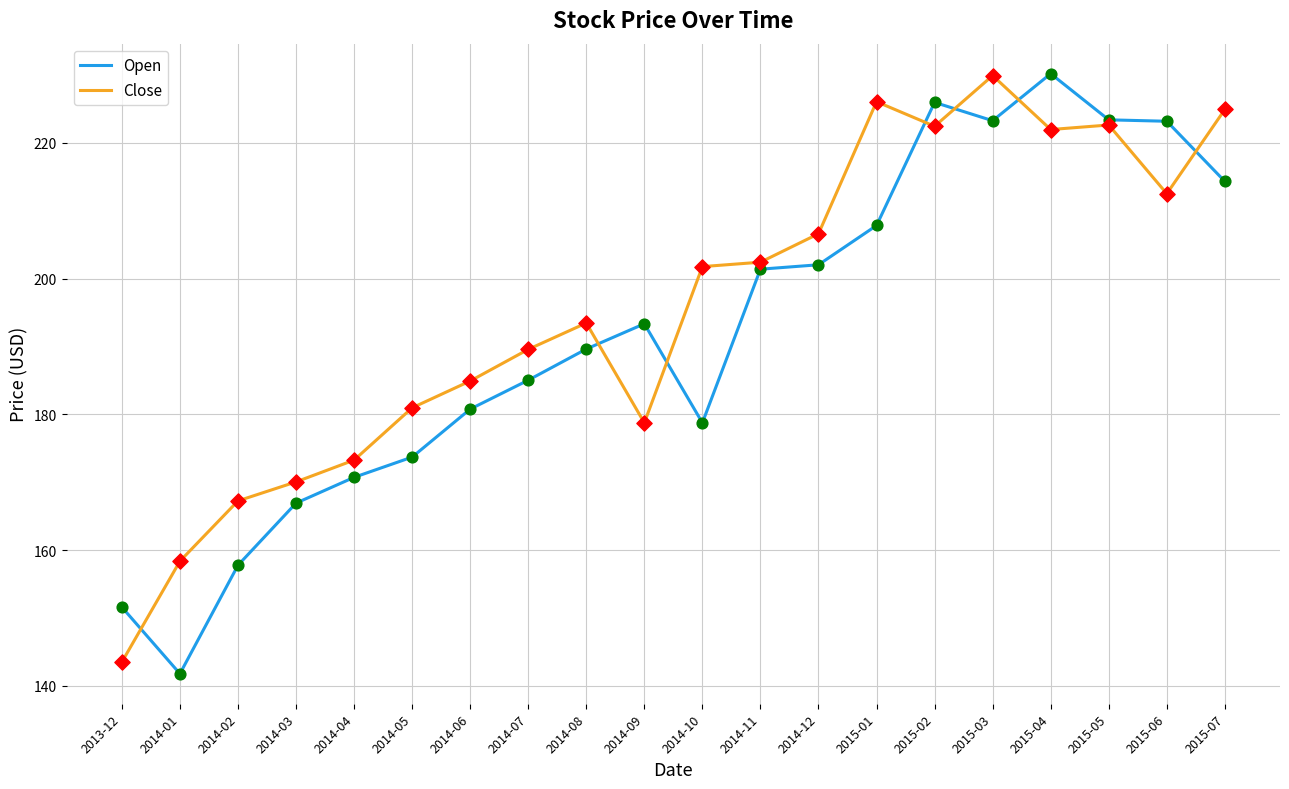

What is the spread (max minus min) of values at 2014-02?

9.5